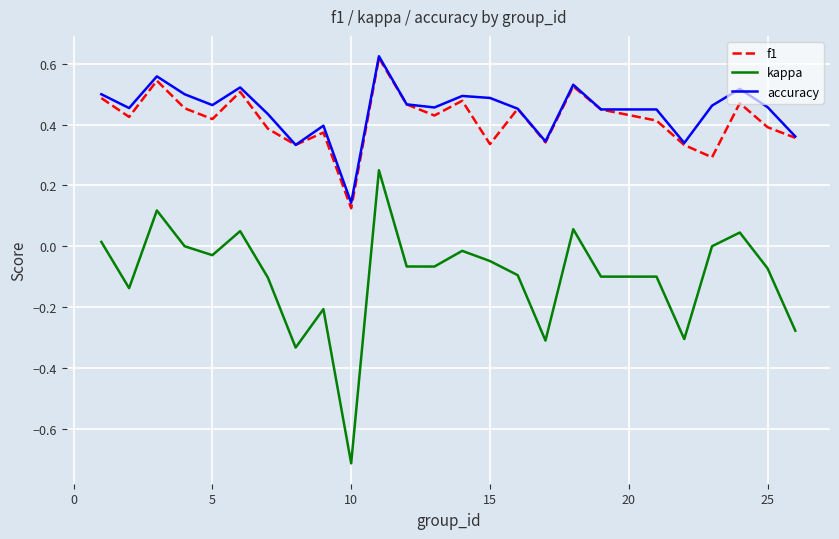

What are all the series names shown in the legend?

f1, kappa, accuracy